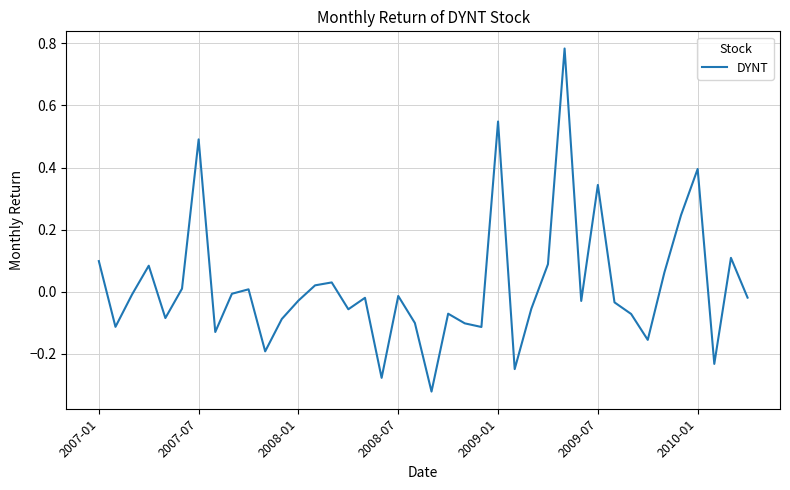

What is the difference between the maximum and minimum values?

1.1